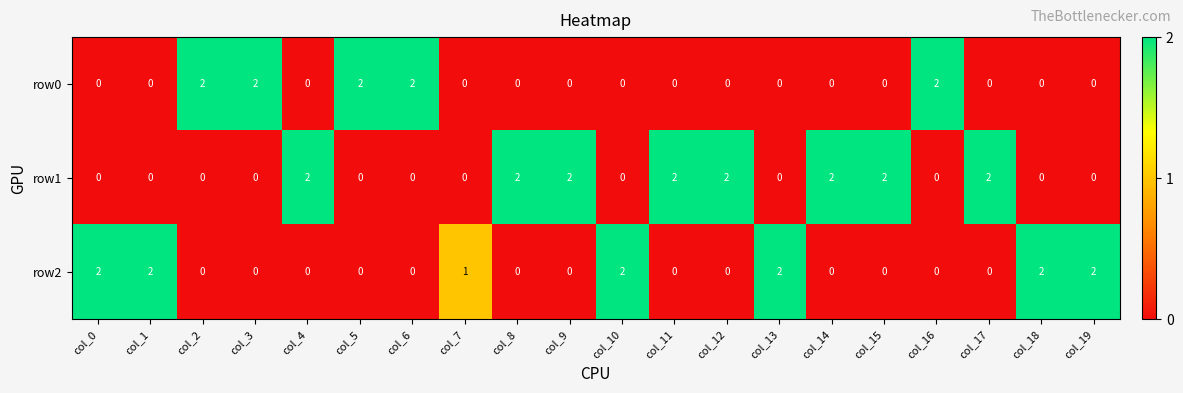

True or false: row0 has a value of 3 at col_3.

False